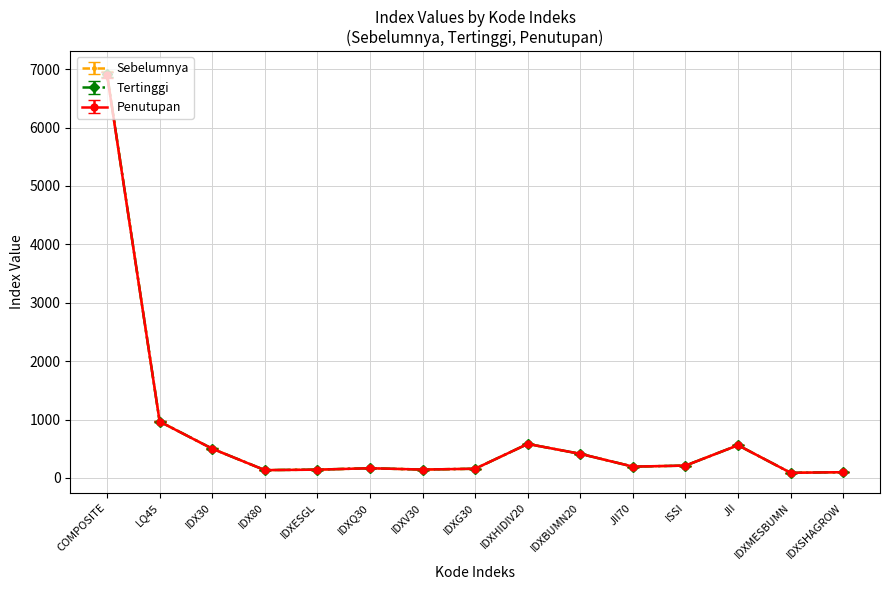

Rank the series by their average value, from lowest to highest.

Penutupan, Tertinggi, Sebelumnya